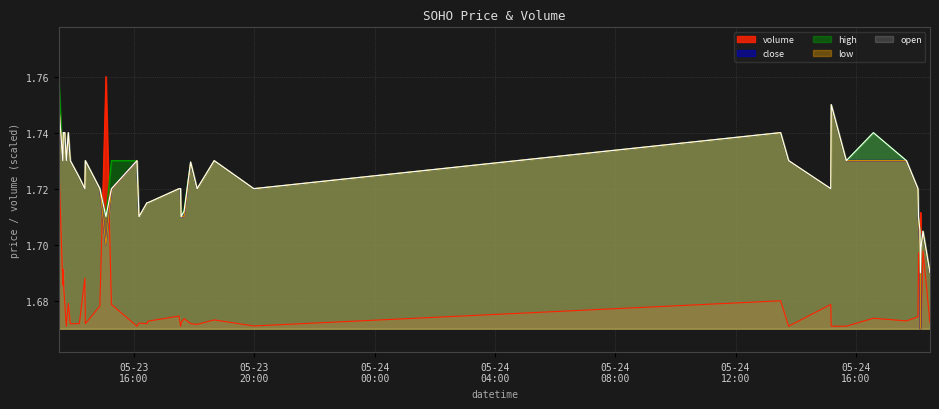

Rank the series by their maximum value, from lowest to highest.

close, low, open, high, volume